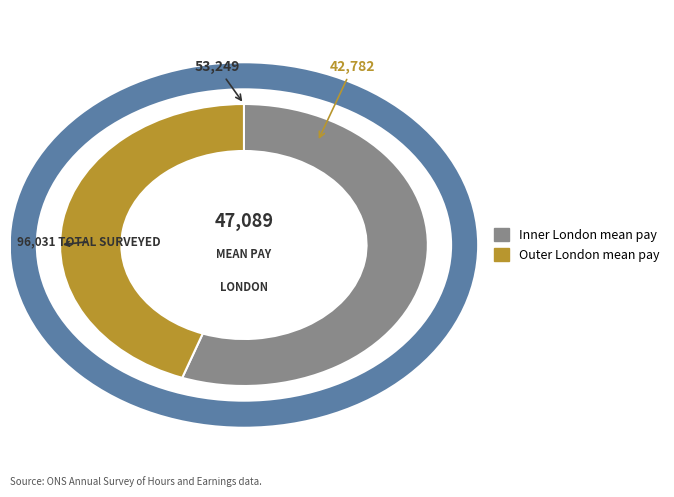

Which slice is the smallest?

Outer London